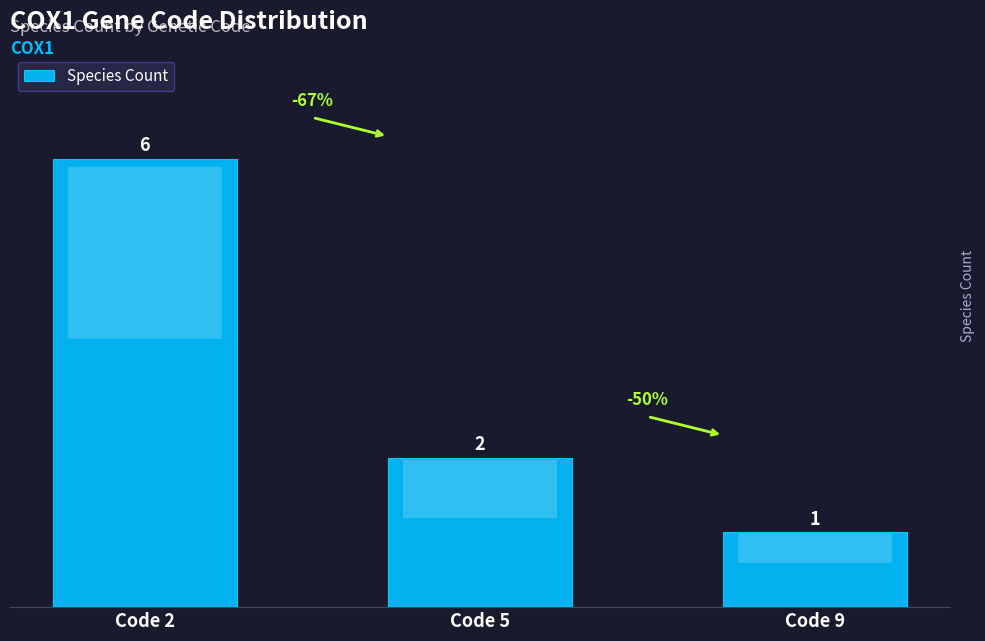

How many data points are less than 2?

1